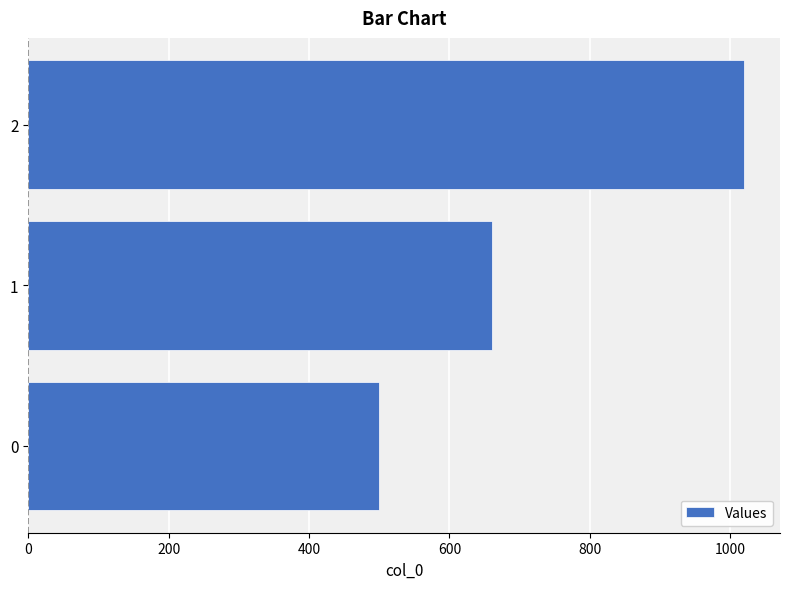

The value at 1 is 440. True or false?

False